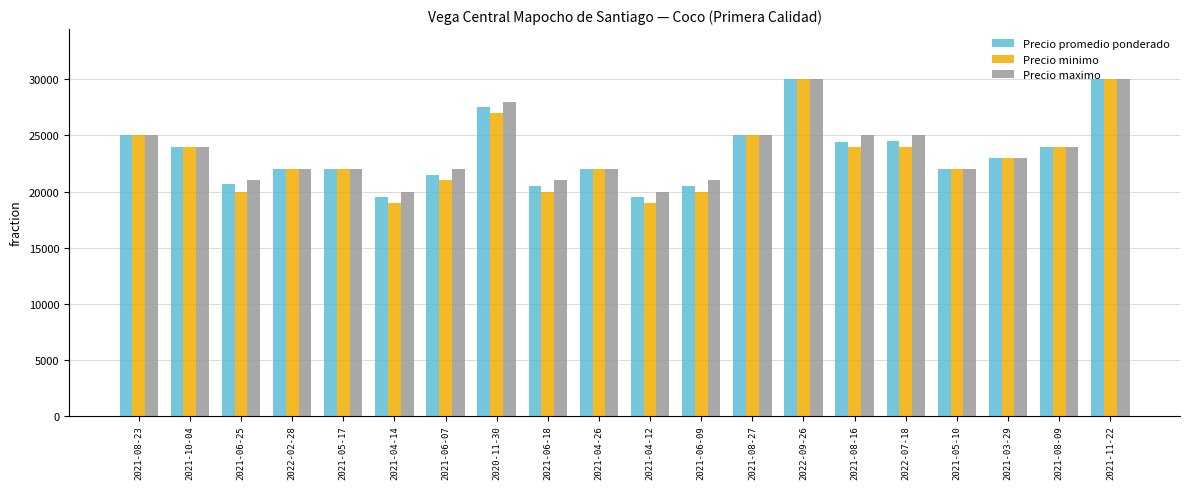

Is the value of Precio maximo at 2021-04-12 greater than the value of Precio promedio ponderado at 2021-10-04?

No